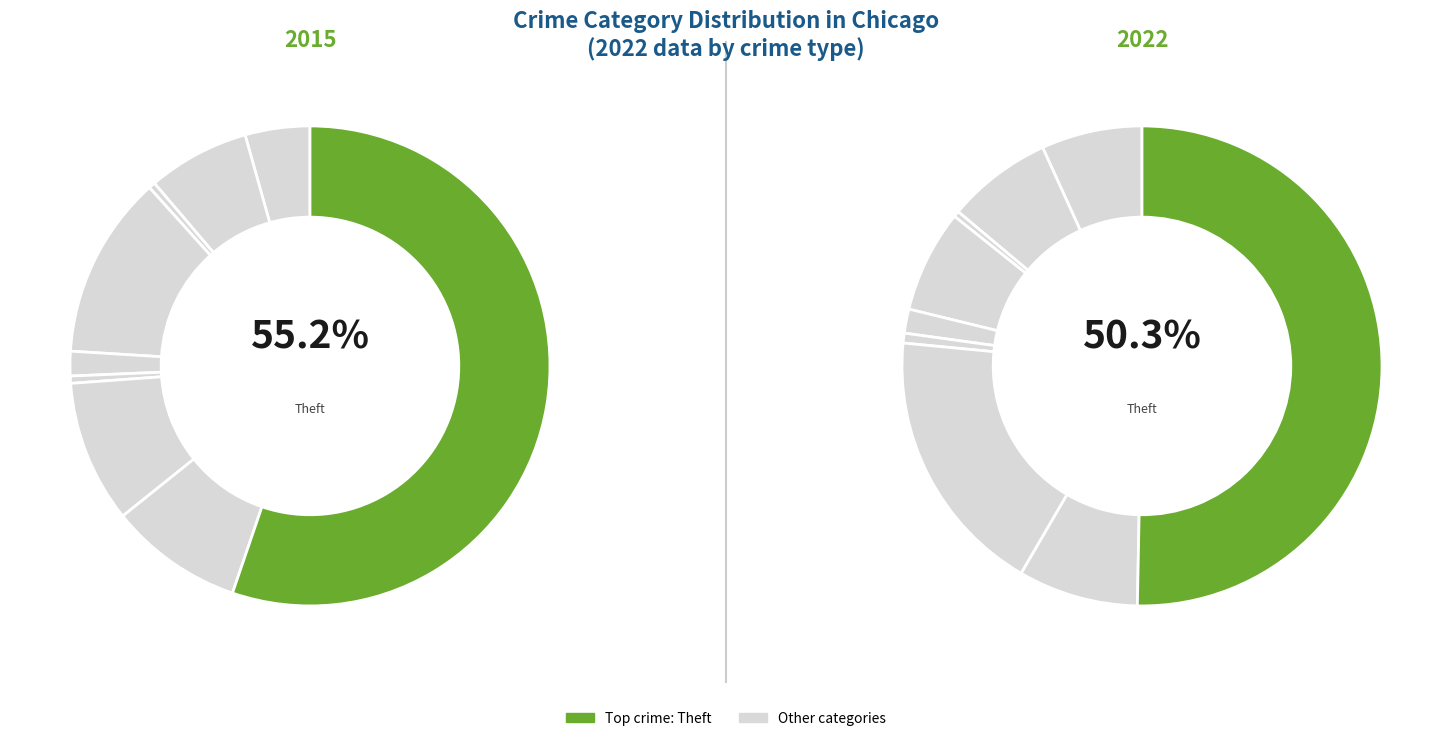

How many segments does this pie chart have?

9